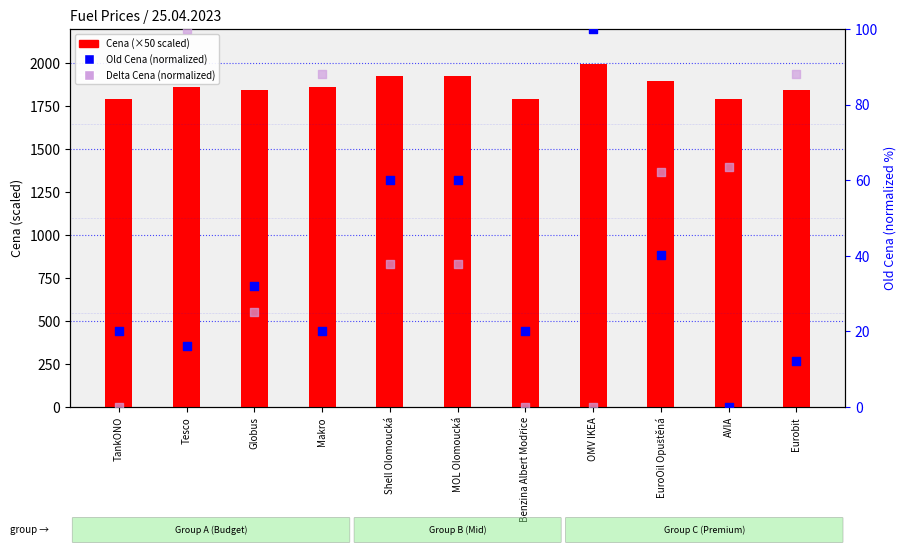

At how many categories does at least one series exceed 521?

11